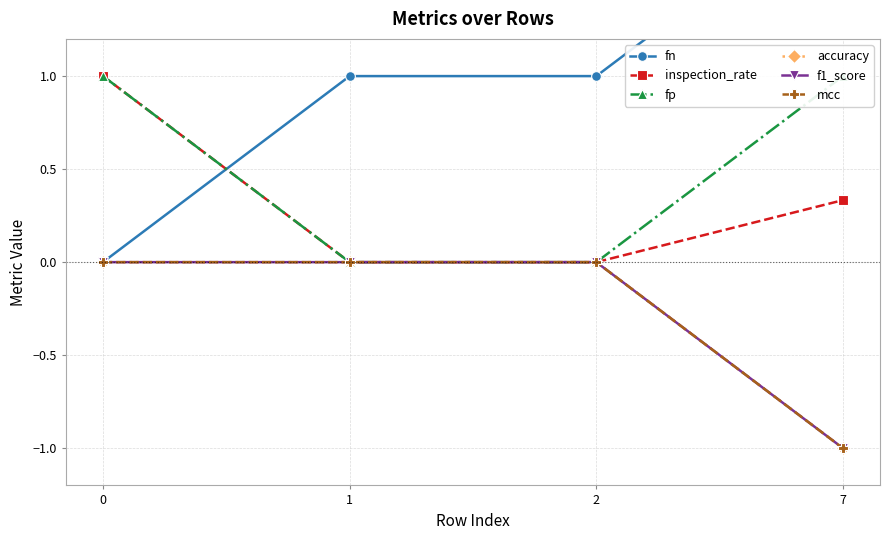

The fp series shows 1.0 at 0. True or false?

True